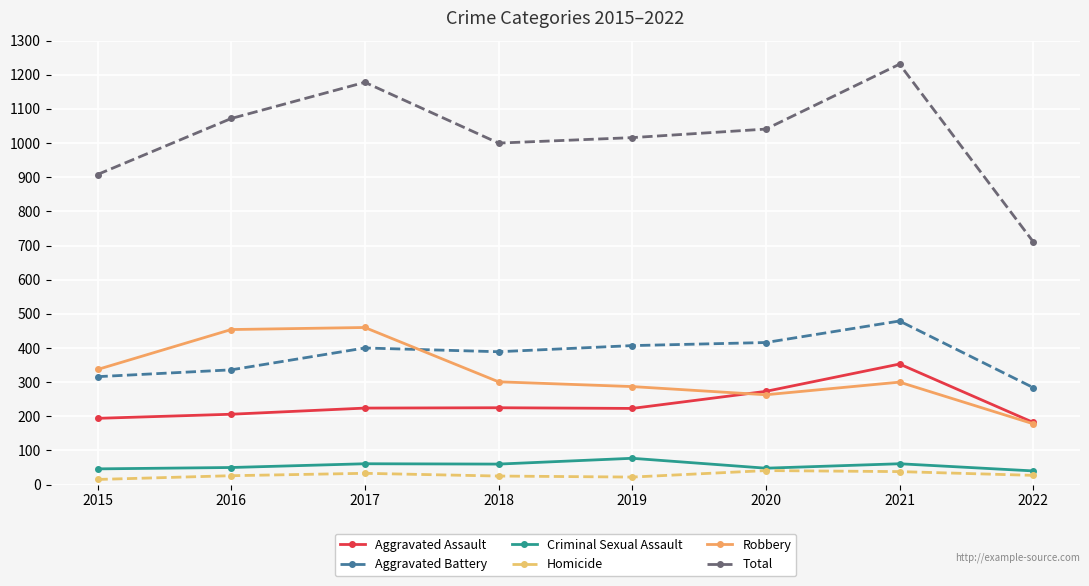

Which series has the widest spread of values?

Total